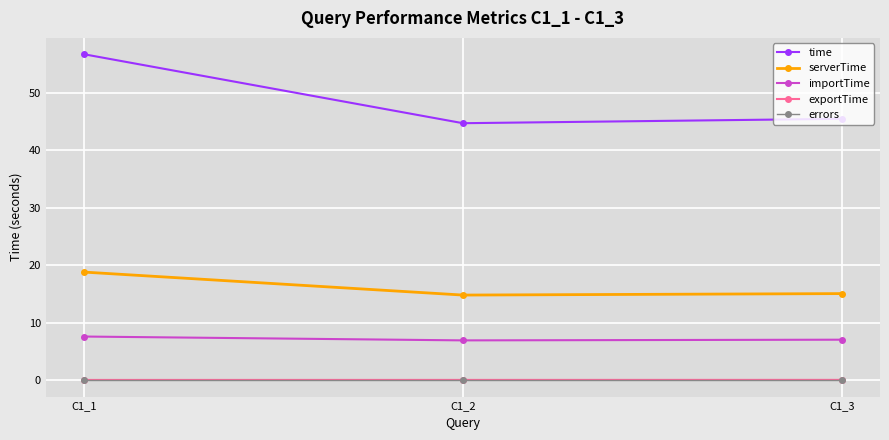

Is it true that exportTime equals 0.1 at C1_3?

True